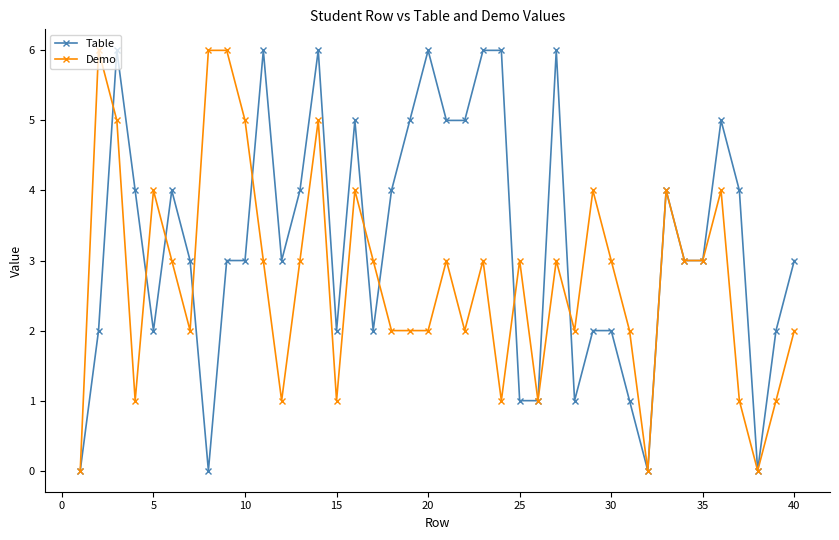

True or false: Demo has more than 2 points higher than both neighbors.

True